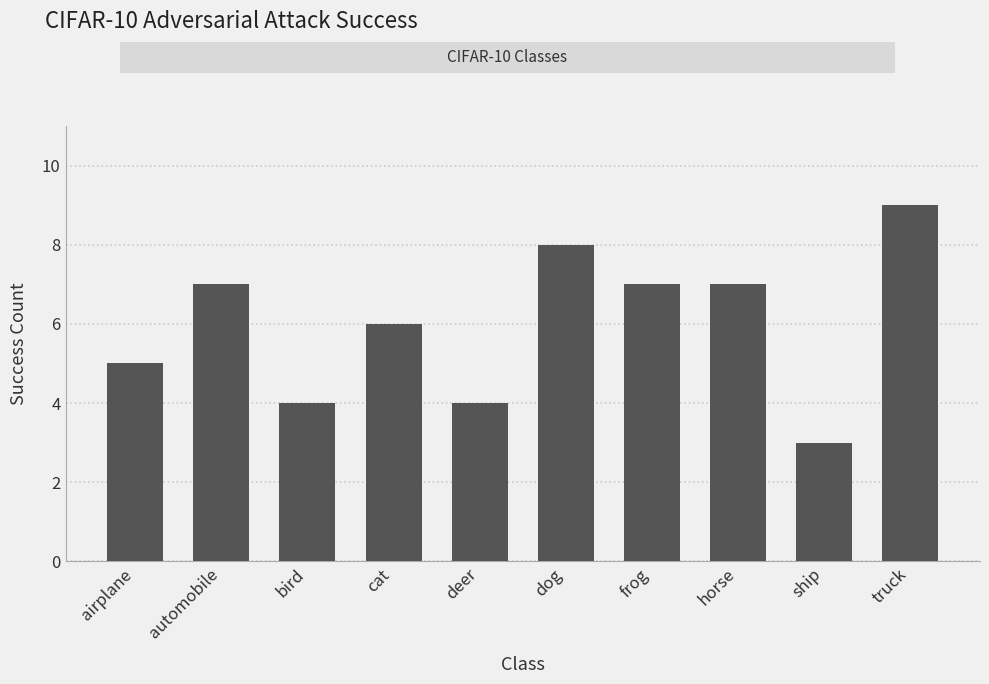

Are the bars horizontal?

No